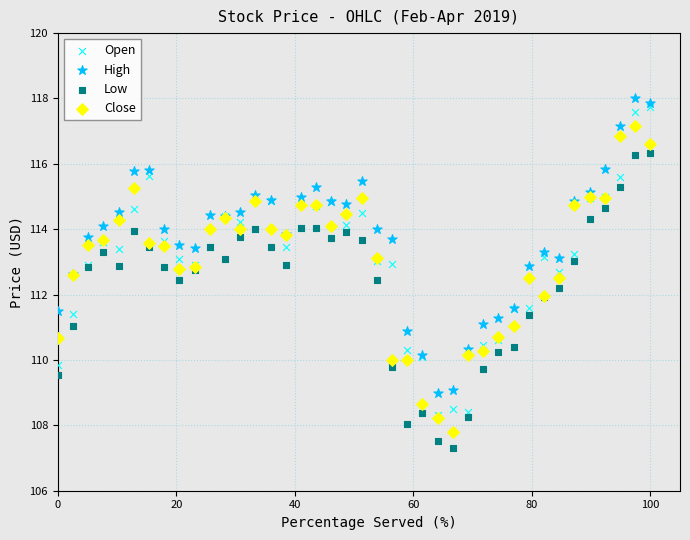

What are all the series names shown in the legend?

Open, High, Low, Close